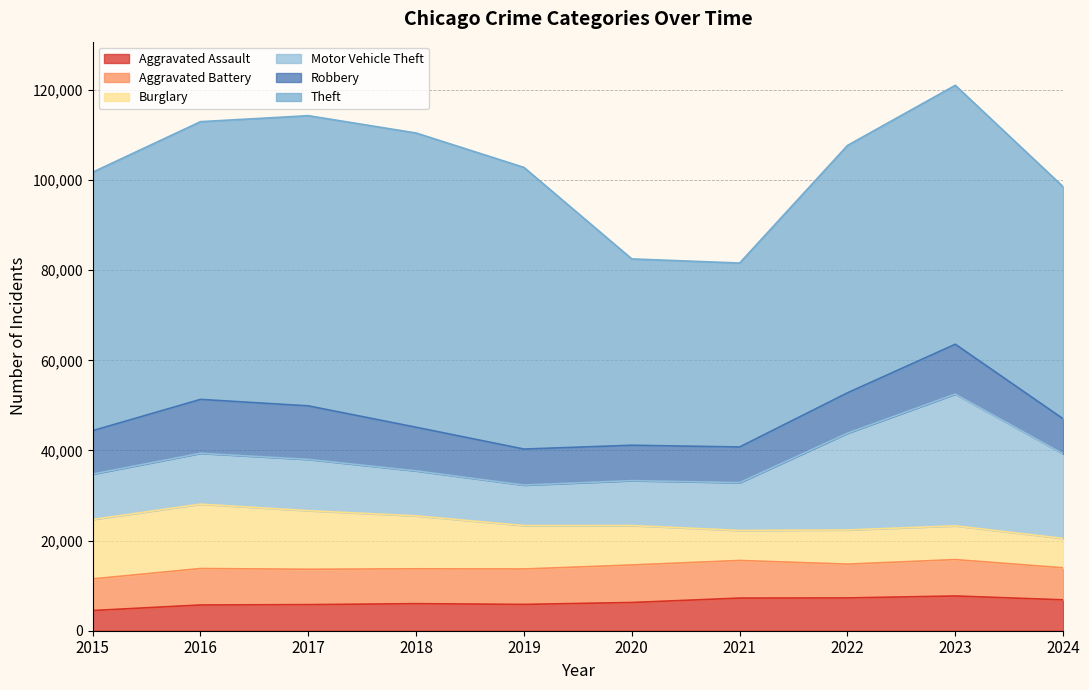

At which label does Aggravated Battery reach its peak?

2021